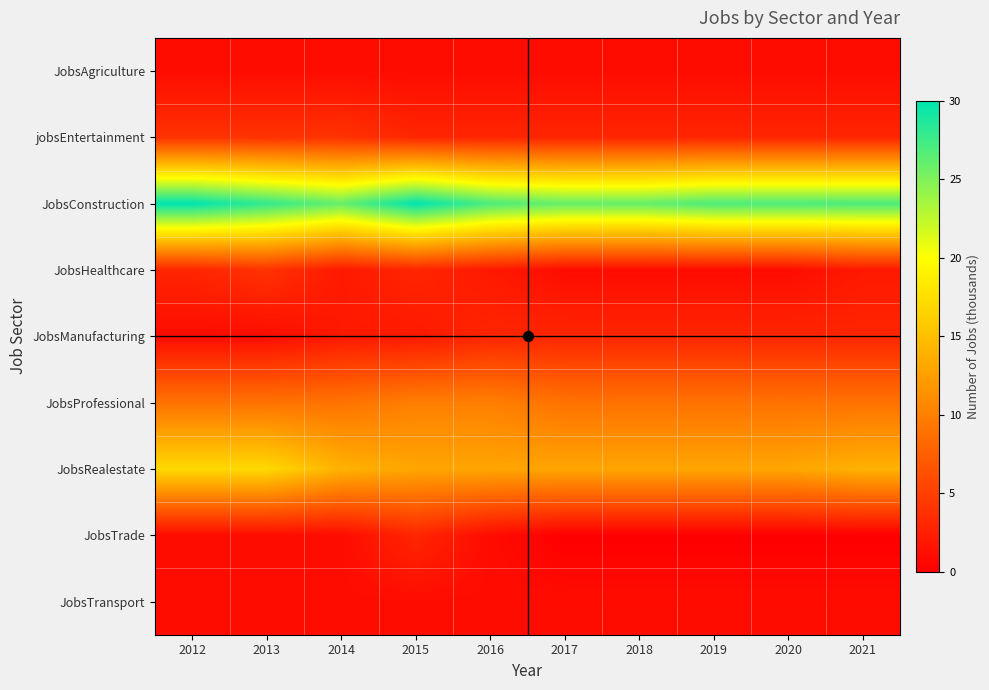

Reading right to left, what are all the values shown in this chart?

JobsAgriculture: 2021=1	2020=1	2019=1	2018=1	2017=1	2016=1	2015=1	2014=1	2013=1	2012=1
jobsEntertainment: 2021=3	2020=3	2019=3	2018=3	2017=3	2016=3	2015=3	2014=4	2013=4	2012=4
JobsConstruction: 2021=27	2020=27	2019=27	2018=26	2017=26	2016=27	2015=30	2014=26	2013=28	2012=30
JobsHealthcare: 2021=2	2020=1	2019=1	2018=1	2017=1	2016=2	2015=3	2014=2	2013=4	2012=3
JobsManufacturing: 2021=3	2020=3	2019=3	2018=3	2017=3	2016=3	2015=2	2014=2	2013=1	2012=1
JobsProfessional: 2021=9	2020=9	2019=9	2018=9	2017=9	2016=10	2015=10	2014=9	2013=9	2012=9
JobsRealestate: 2021=14	2020=13	2019=13	2018=13	2017=13	2016=13	2015=13	2014=14	2013=17	2012=17
JobsTrade: 2021=0	2020=0	2019=0	2018=0	2017=0	2016=1	2015=3	2014=1	2013=1	2012=1
JobsTransport: 2021=1	2020=1	2019=1	2018=1	2017=1	2016=1	2015=1	2014=1	2013=1	2012=1